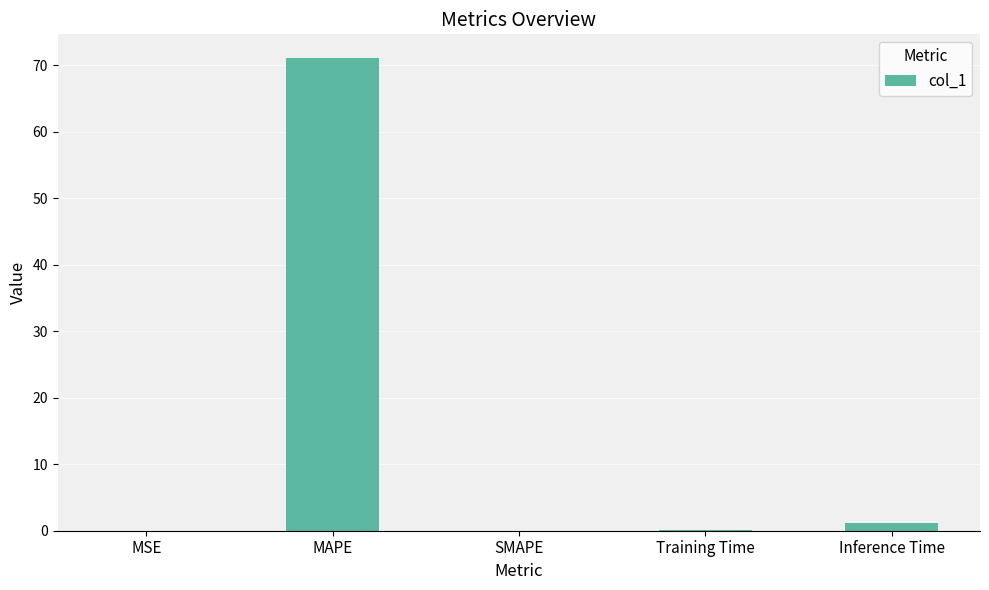

What is the approximate value at MAPE?

71.1